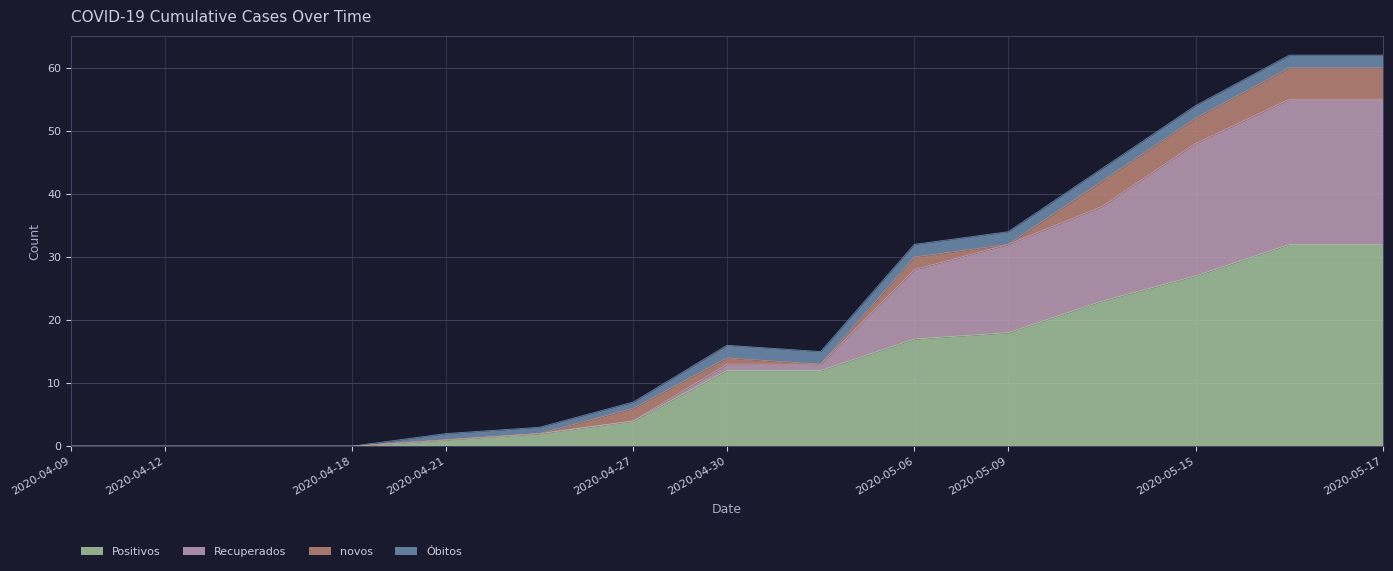

What is the maximum value for Positivos?

32